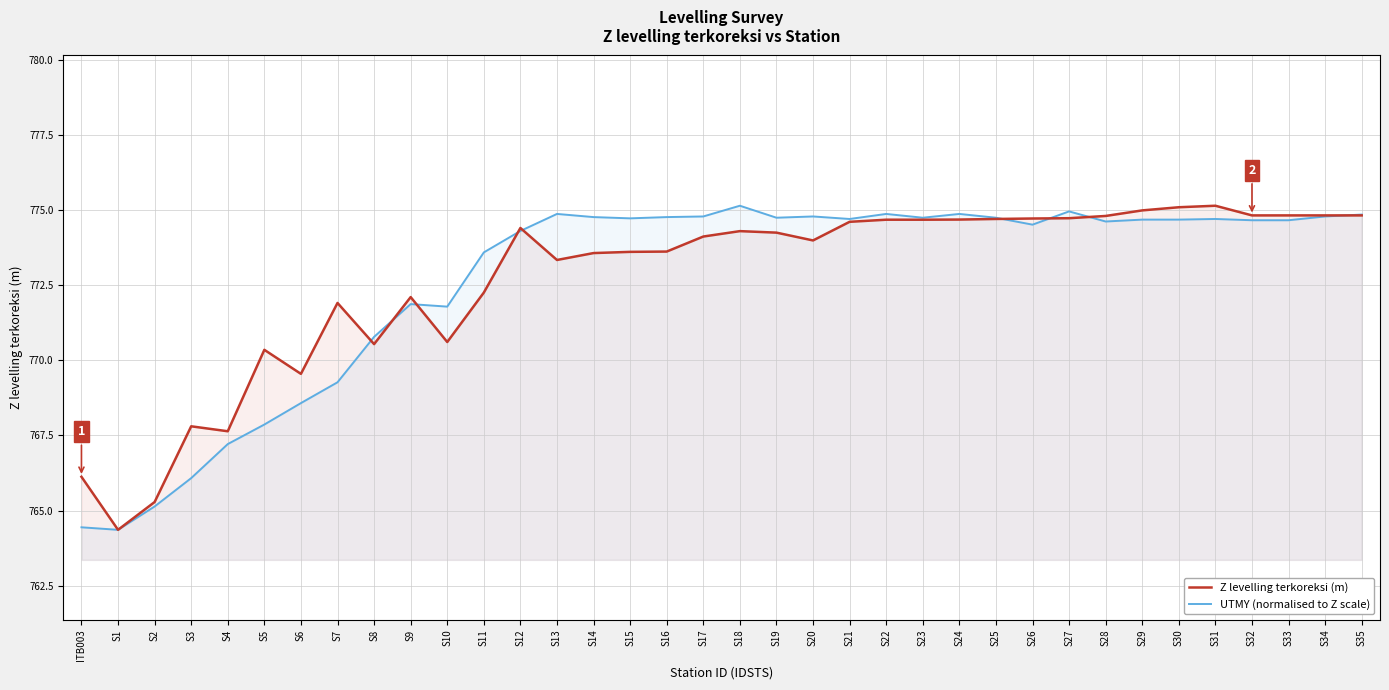

Which series changed the most between S13 and S22?

Z levelling terkoreksi (m)